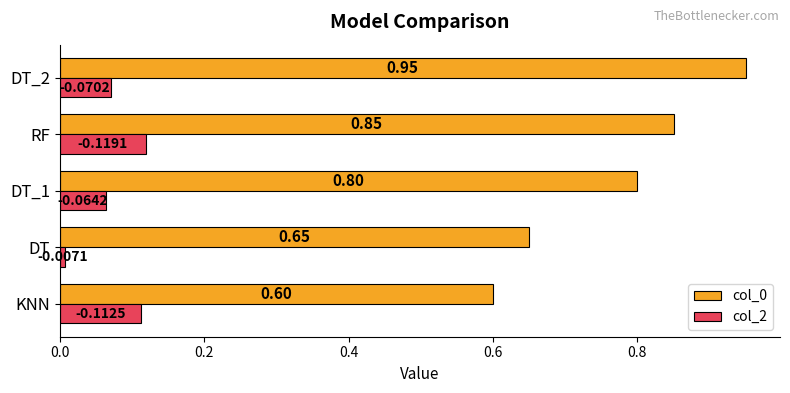

Between DT_1 and RF, which series saw the biggest shift?

col_2